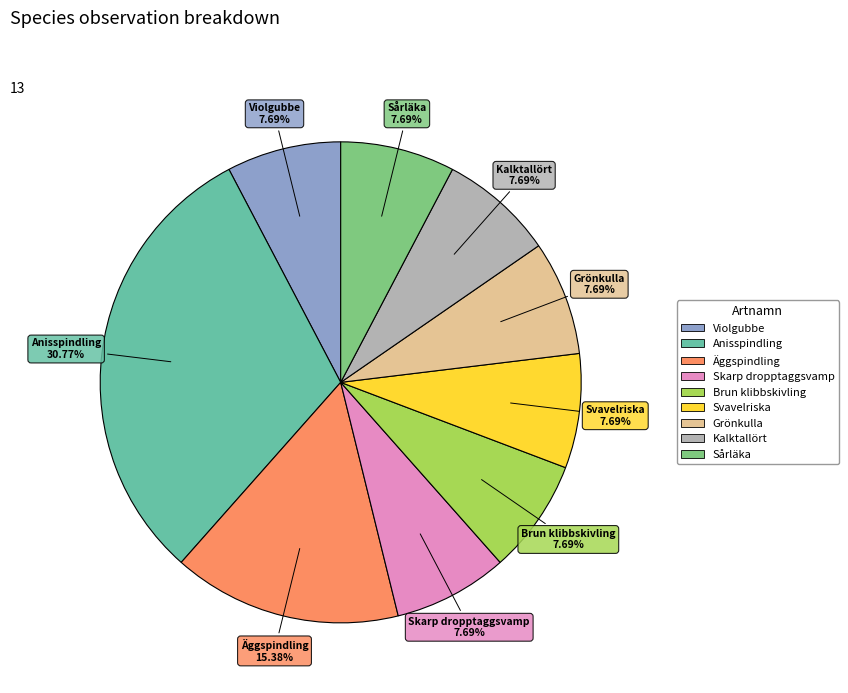

To the nearest percent, what is the difference between the largest and smallest slice percentages?

23%